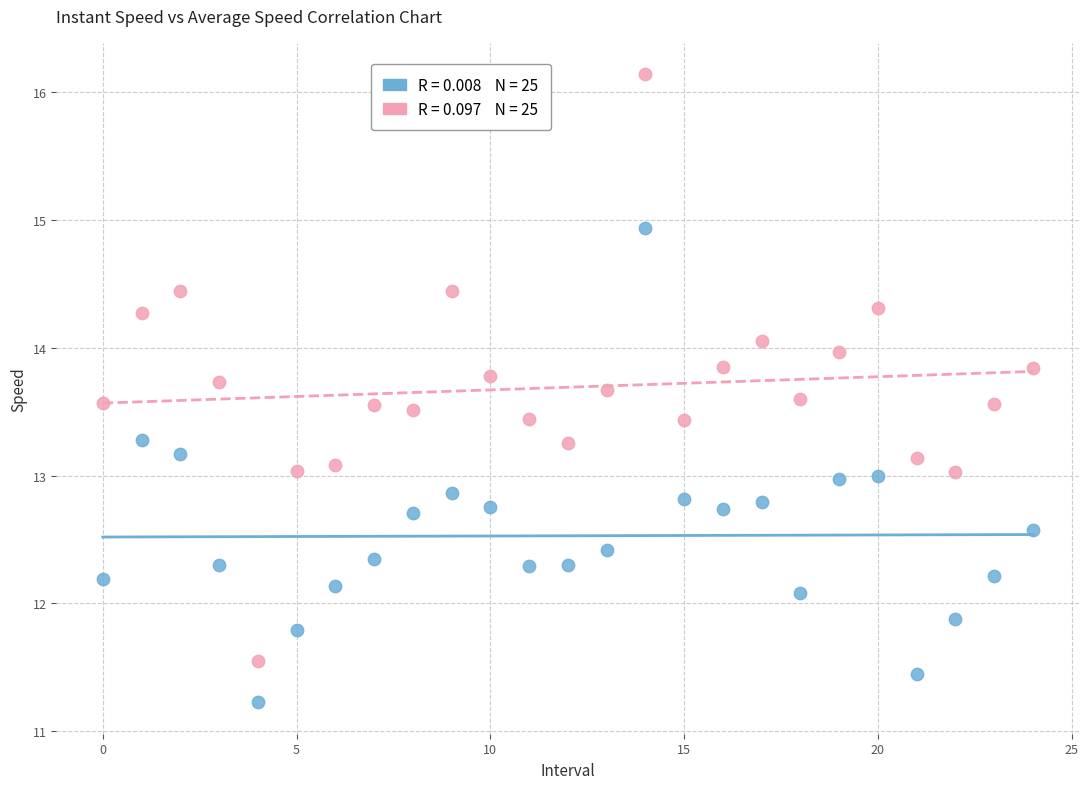

Across all data points, what is the range of Y values (max minus min)?

4.9